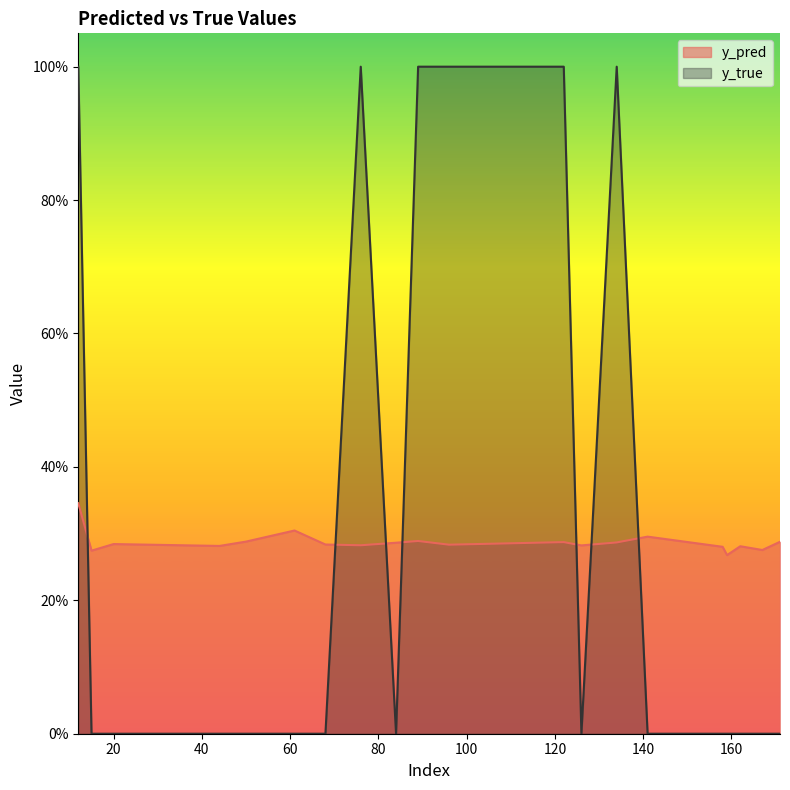

How many lines are shown in the chart?

2